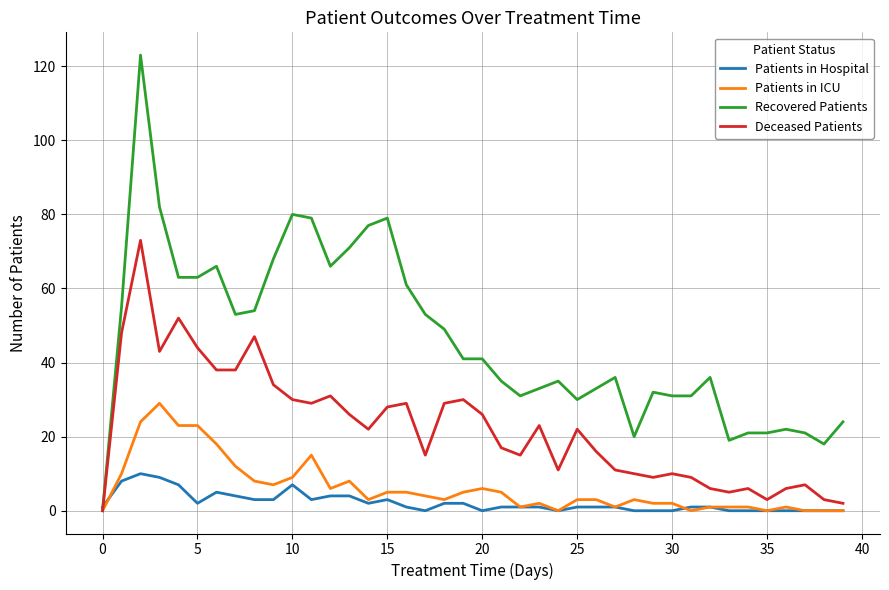

Which series has the largest range (max minus min)?

Recovered Patients